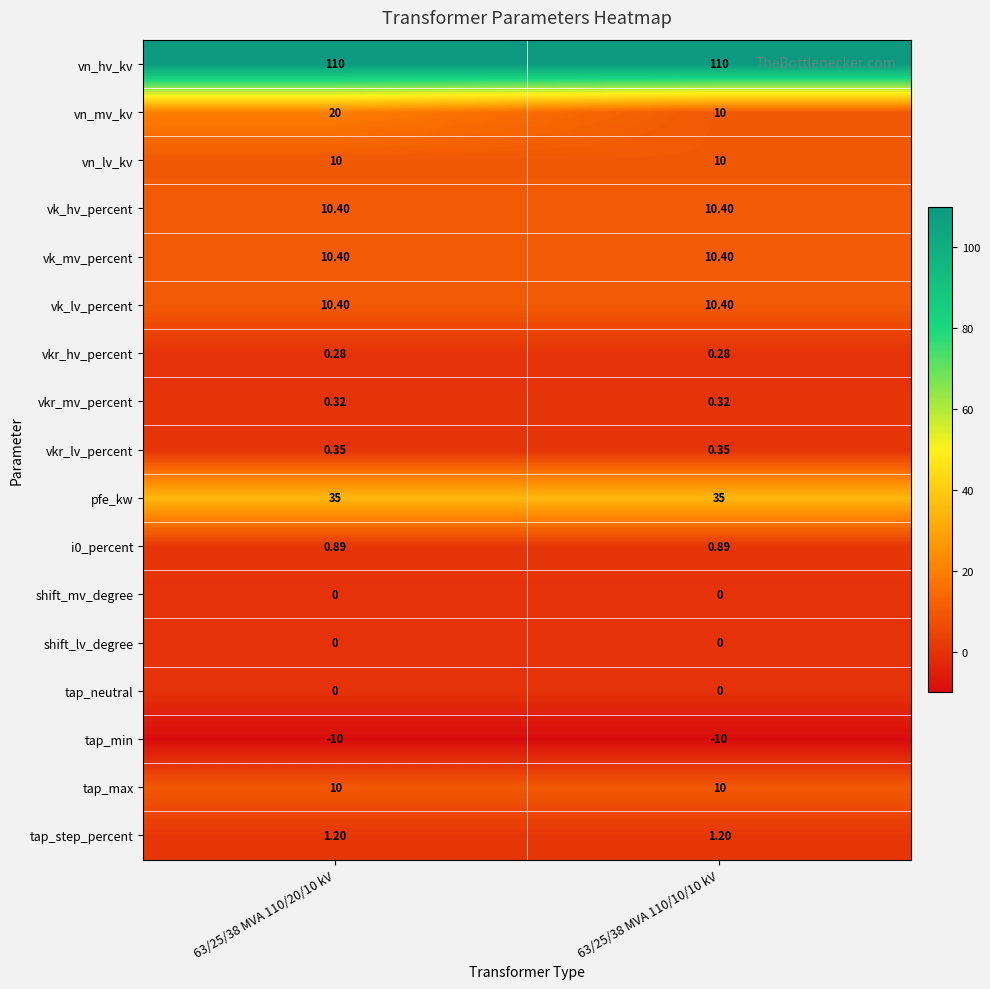

Which series has the largest total across all categories?

vn_hv_kv